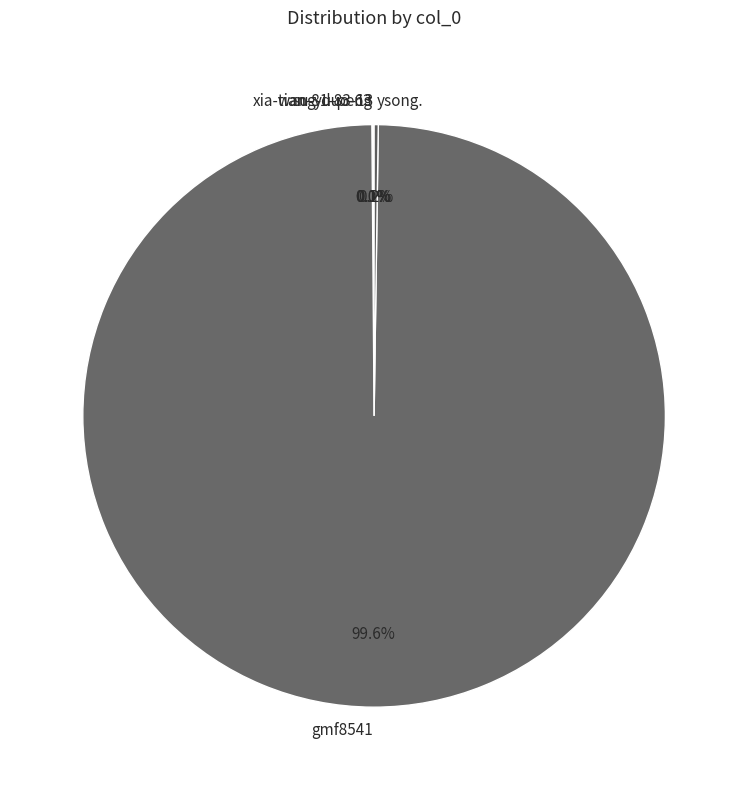

Is there a majority slice in this chart?

Yes